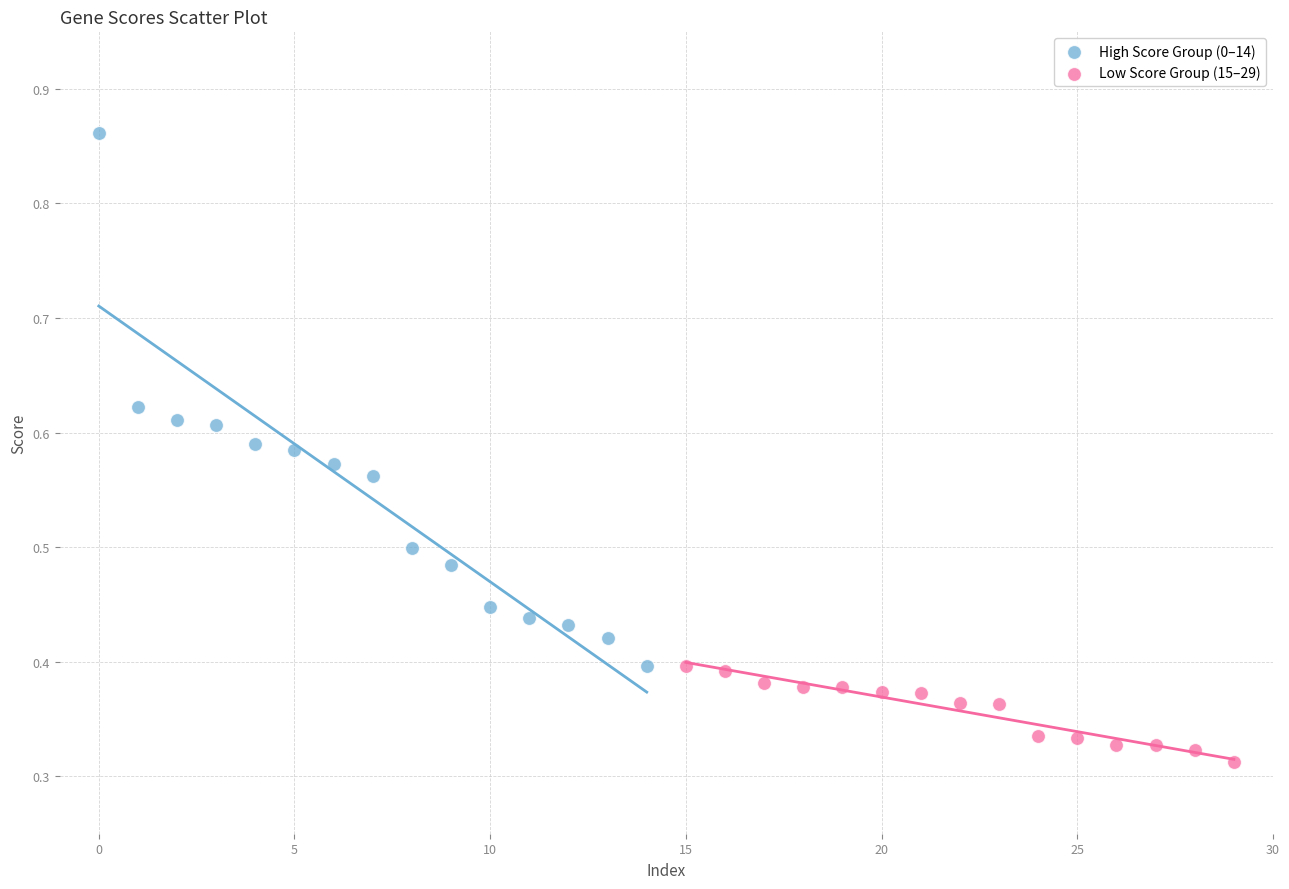

Which series has the widest spread of Y values?

High Score Group (0–14)